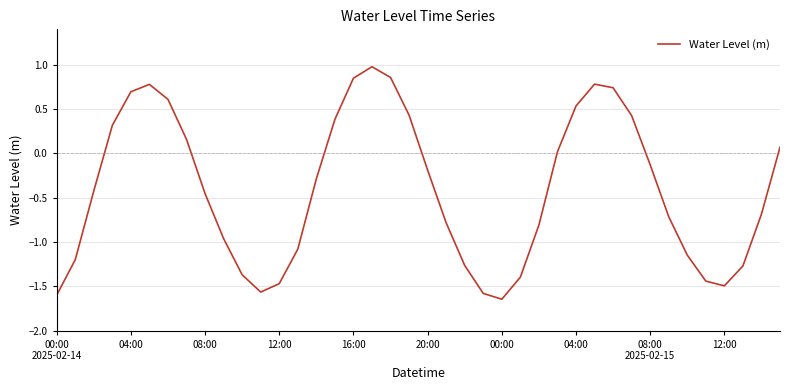

What is the maximum value shown in the chart?

1.0